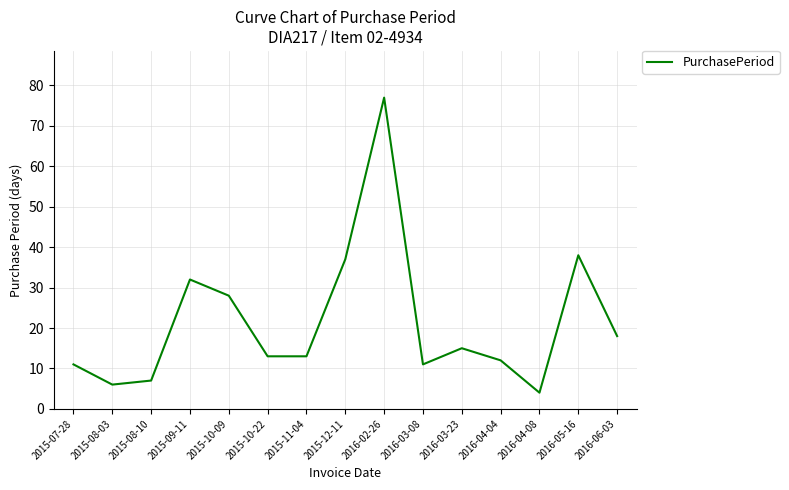

Reading left to right, what are all the values shown in this chart?

11	6	7	32	28	13	13	37	77	11	15	12	4	38	18